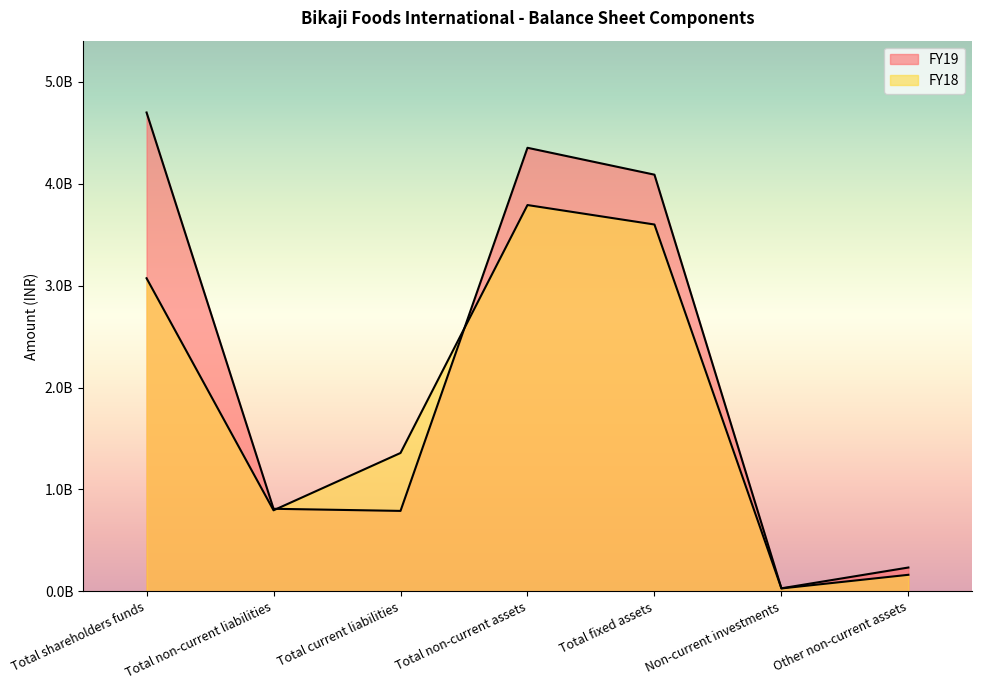

What are all the series names shown in the legend?

FY19, FY18